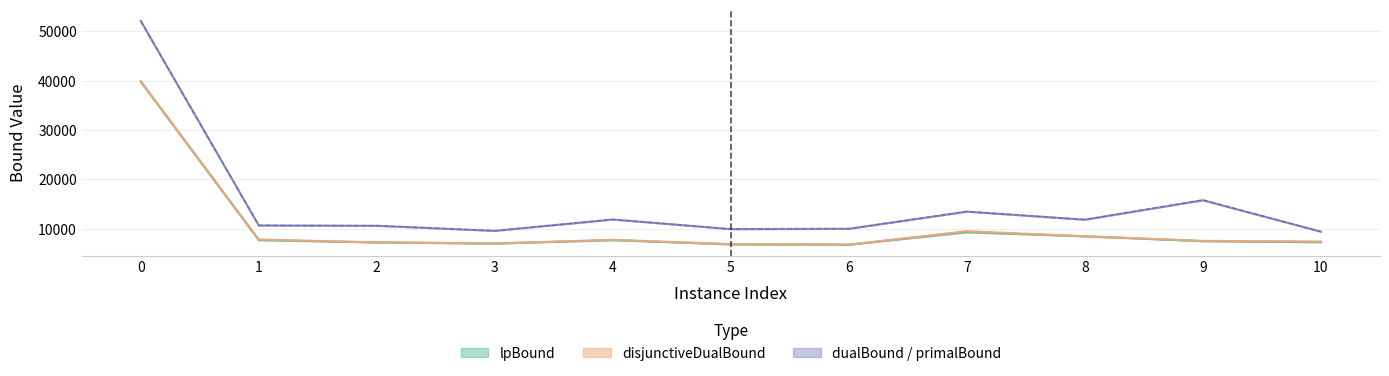

Where is lpBound nearest to the value 23286?

7